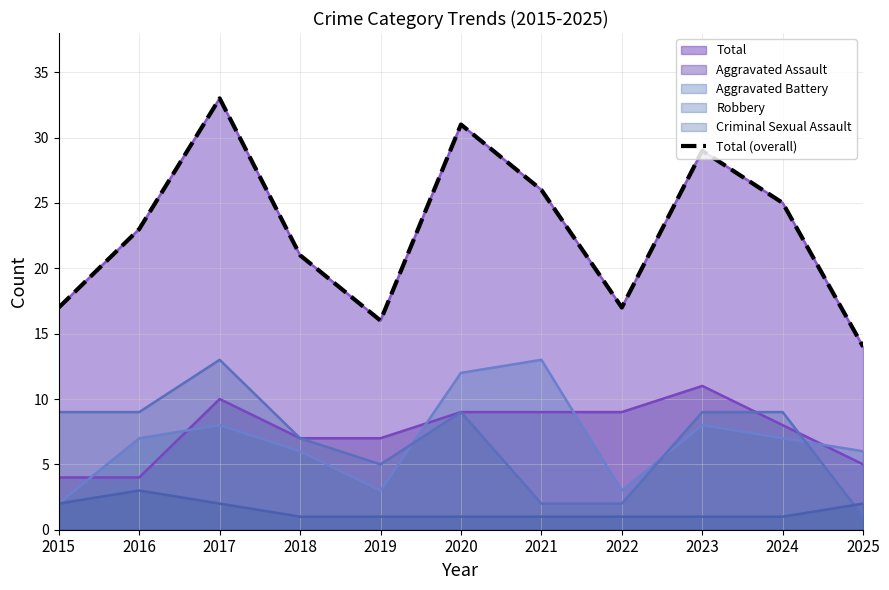

How many lines are shown in the chart?

1